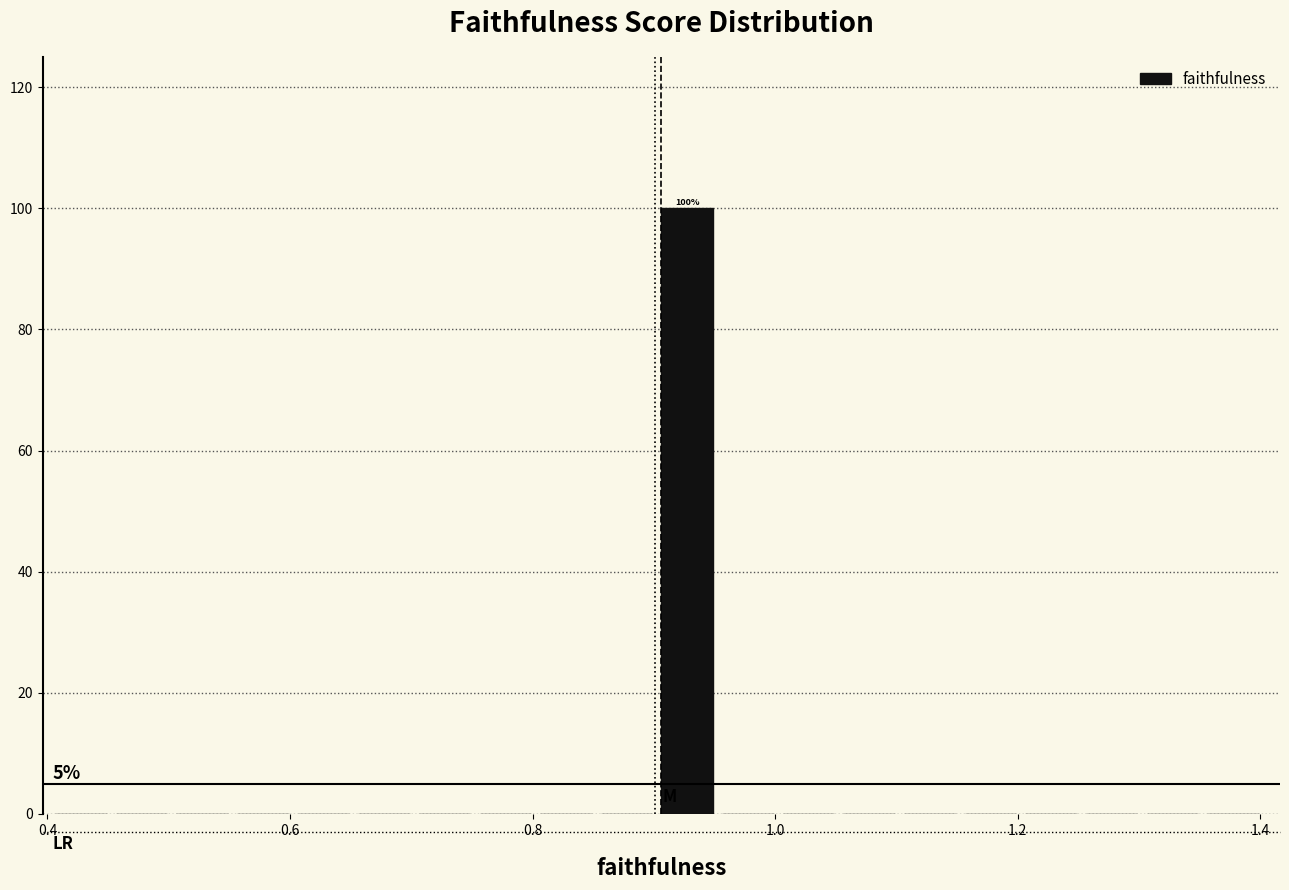

Around what value on the x-axis is the tallest bar? Give the approximate position of its centre, as read against the axis.

0.92